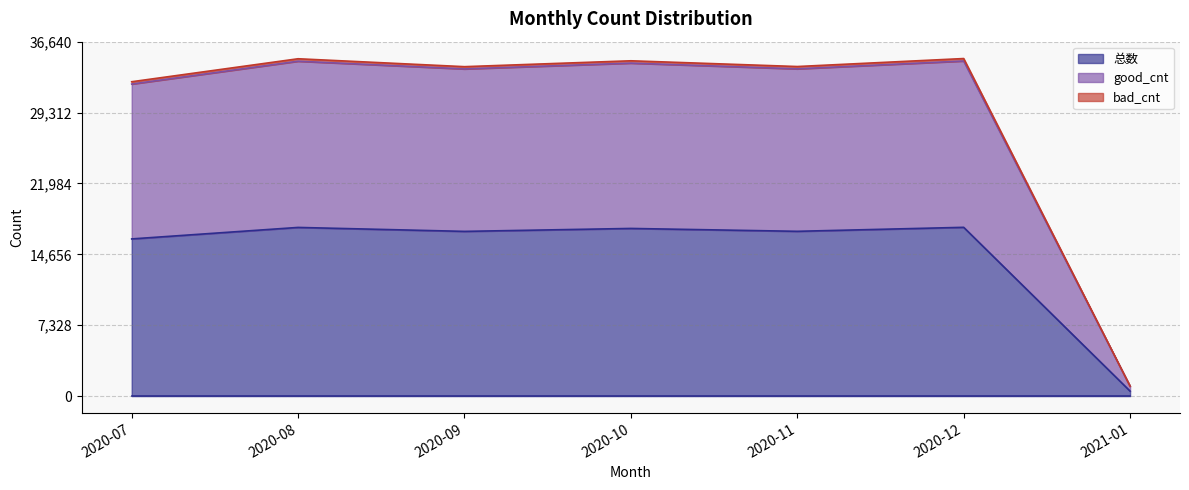

What is the label of the 5th point from the right?

2020-09